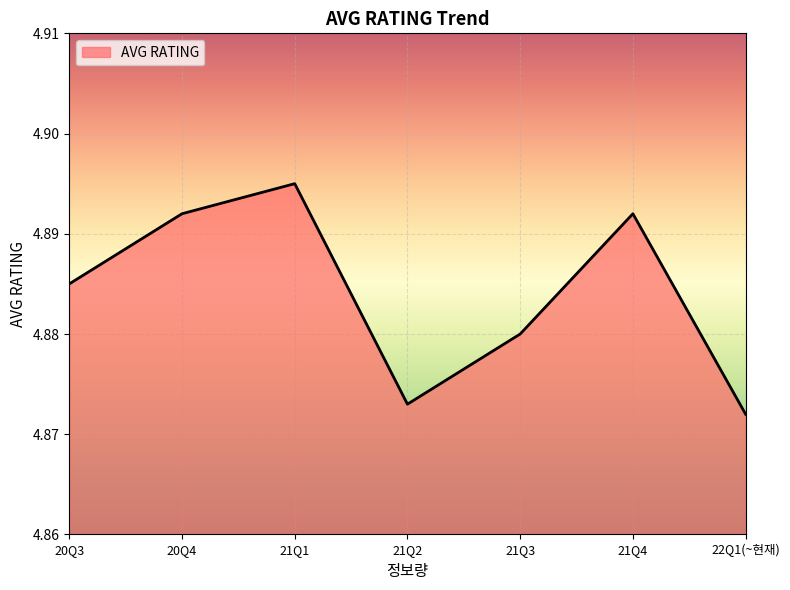

What is the sum of the values at 21Q4 and 22Q1(~현재)?

9.8